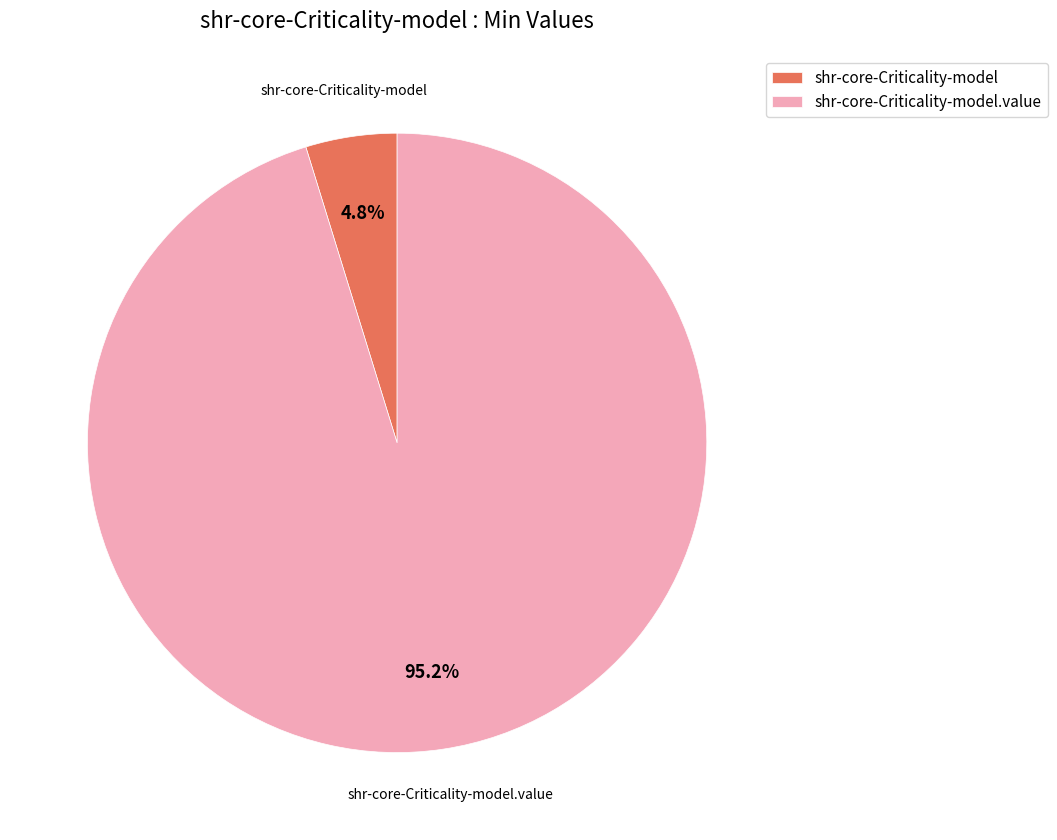

Rank the categories by value from lowest to highest.

shr-core-Criticality-model, shr-core-Criticality-model.value